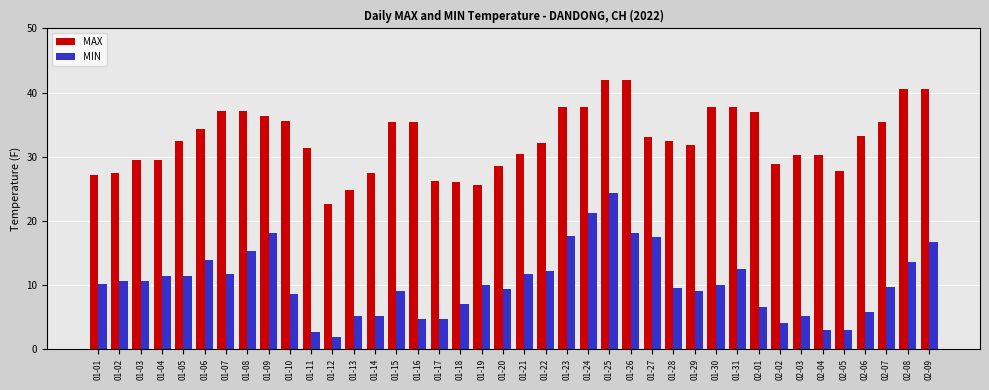

Between 01-03 and 01-20, which series saw the biggest shift?

MIN